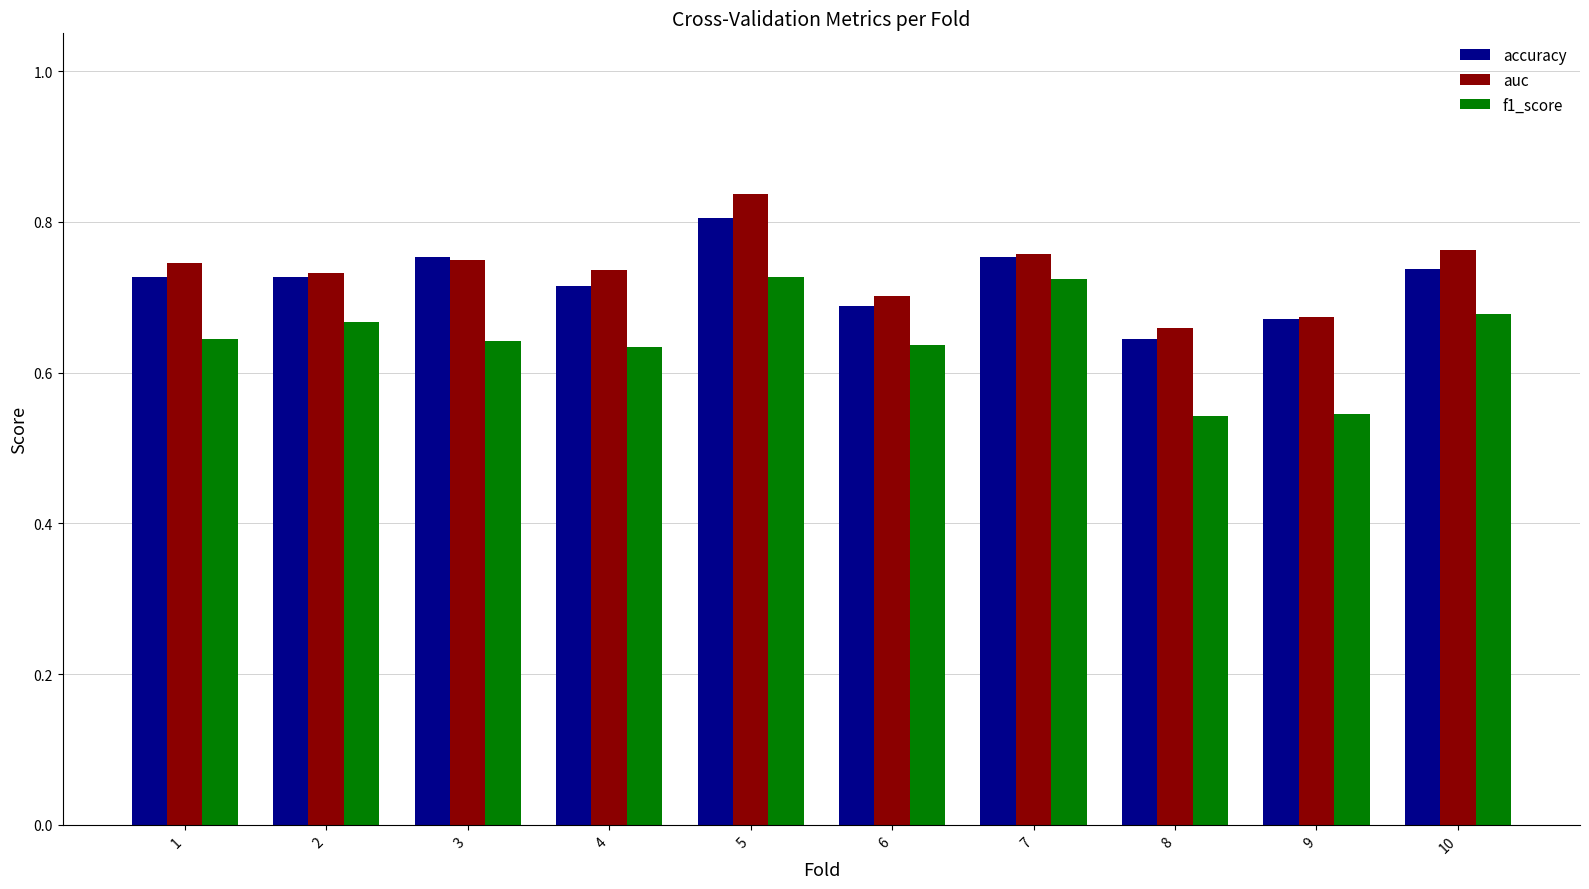

At which label is accuracy closest to 0?

8